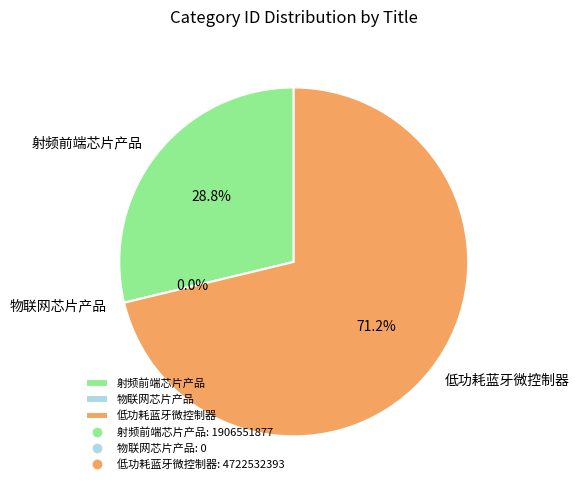

Count the number of slices in the pie.

3